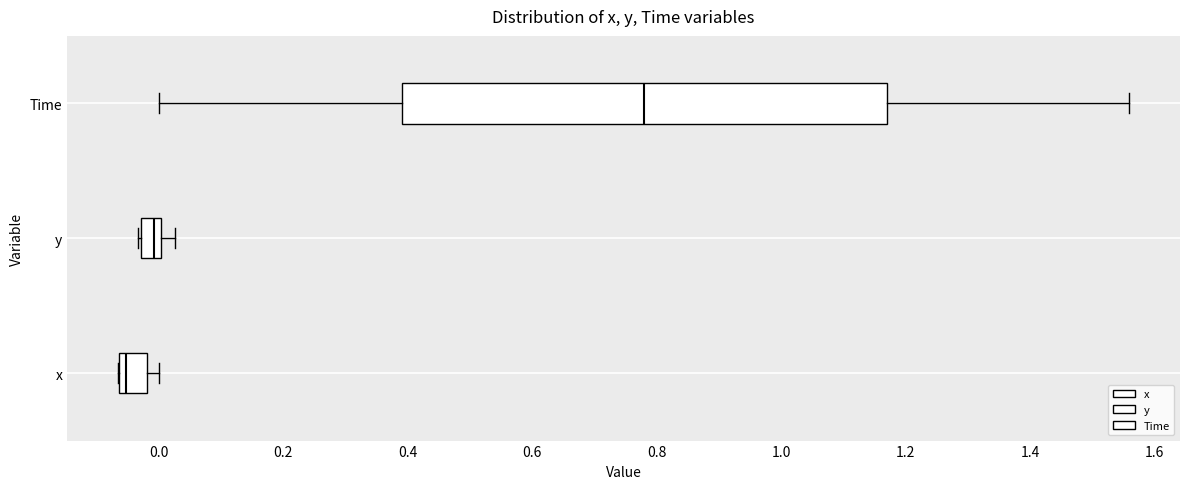

Reading bottom to top, read every box against the x-axis: the position of its median line, the range the box covers, and the ends of its whiskers. The values are not printed on the chart, so give them approximately, as read against the axis.

x: median -0.06 (just right of the box's left edge), box -0.06 to -0.02, whiskers -0.06 to 0.00
y: median 0.00 (just left of the box's right edge), box -0.02 to 0.00, whiskers -0.04 to 0.02
Time: median 0.78, box 0.40 to 1.18, whiskers 0.00 to 1.56